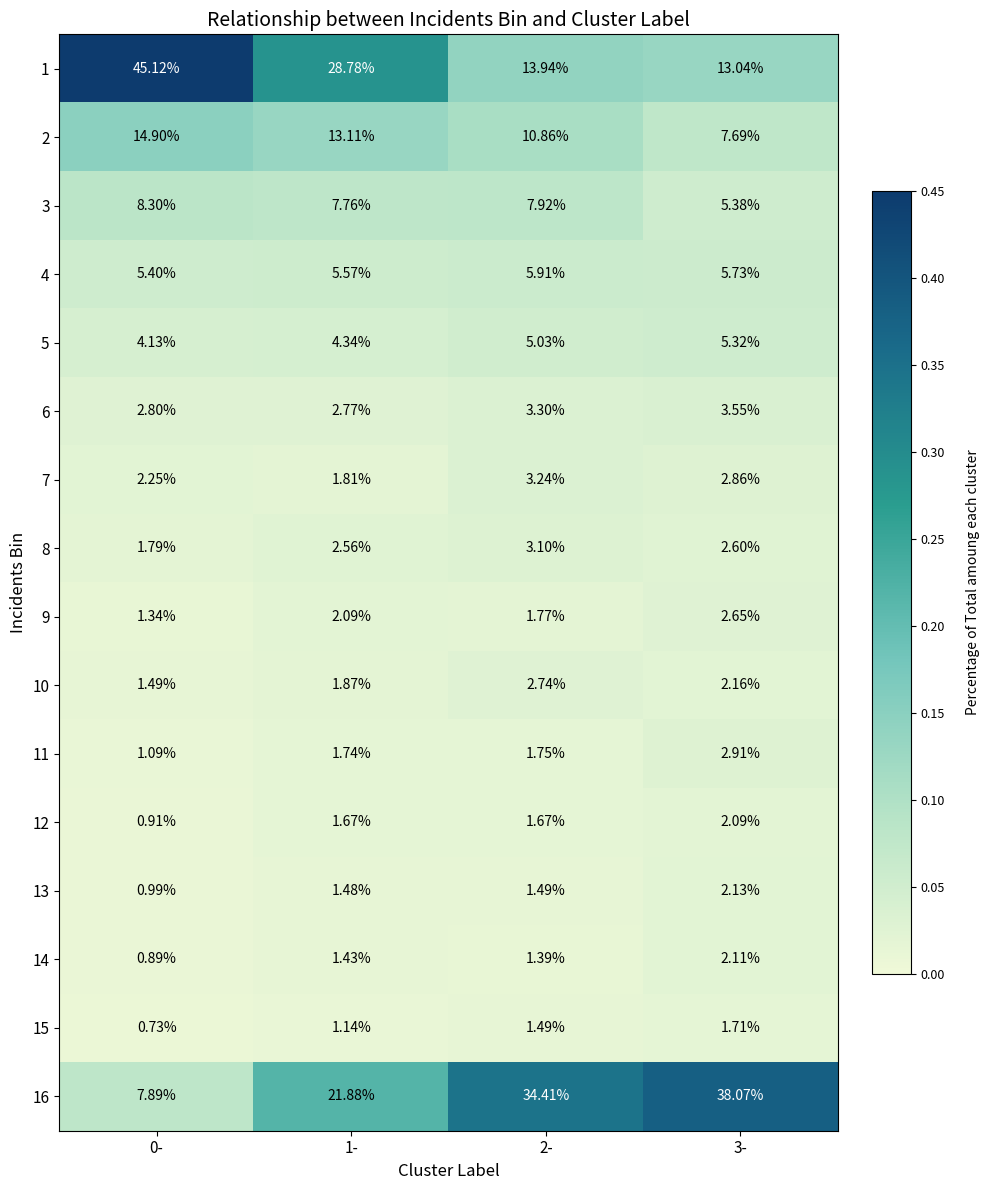

Is the value of 9 at 1- greater than the value of 11 at 3-?

No